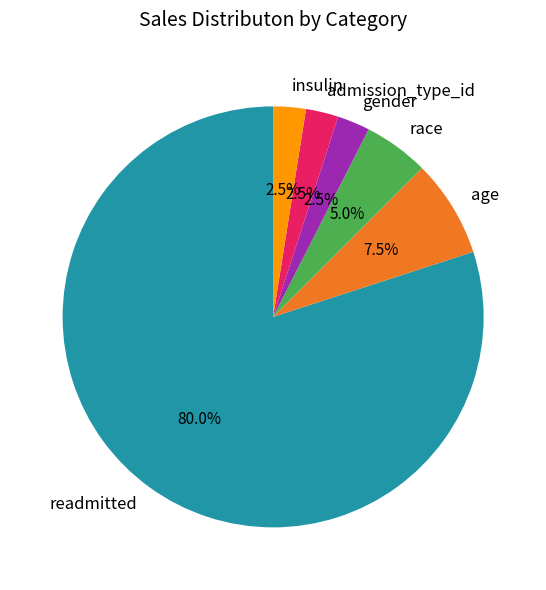

Is there a majority slice in this chart?

Yes